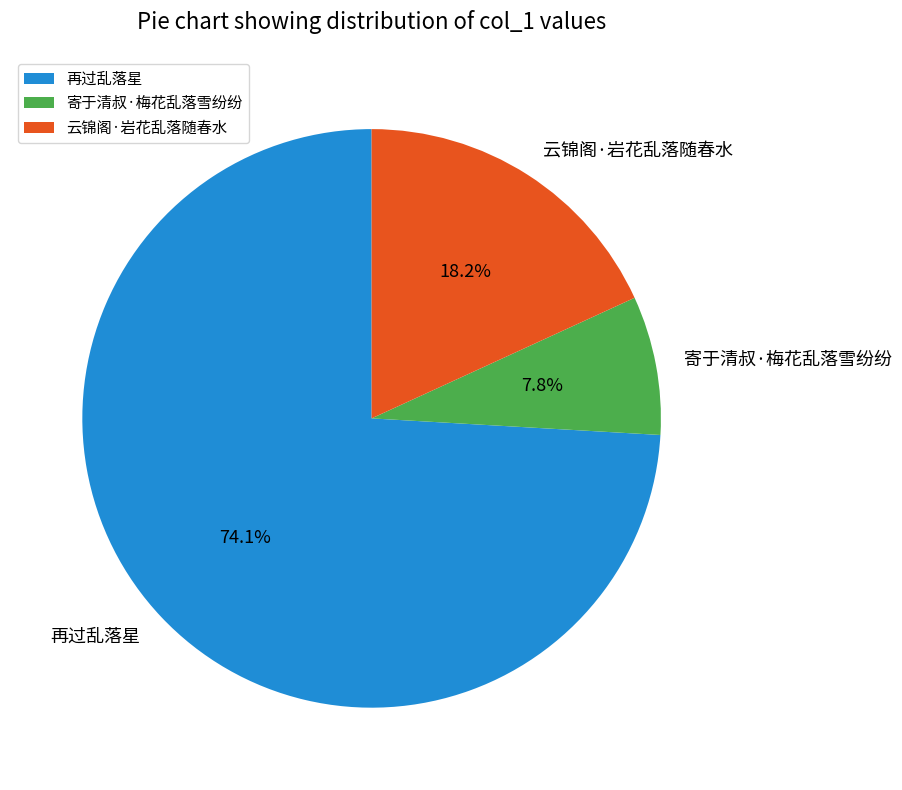

Do 再过乱落星 and 寄于清叔·梅花乱落雪纷纷 together represent more than half of the pie?

Yes